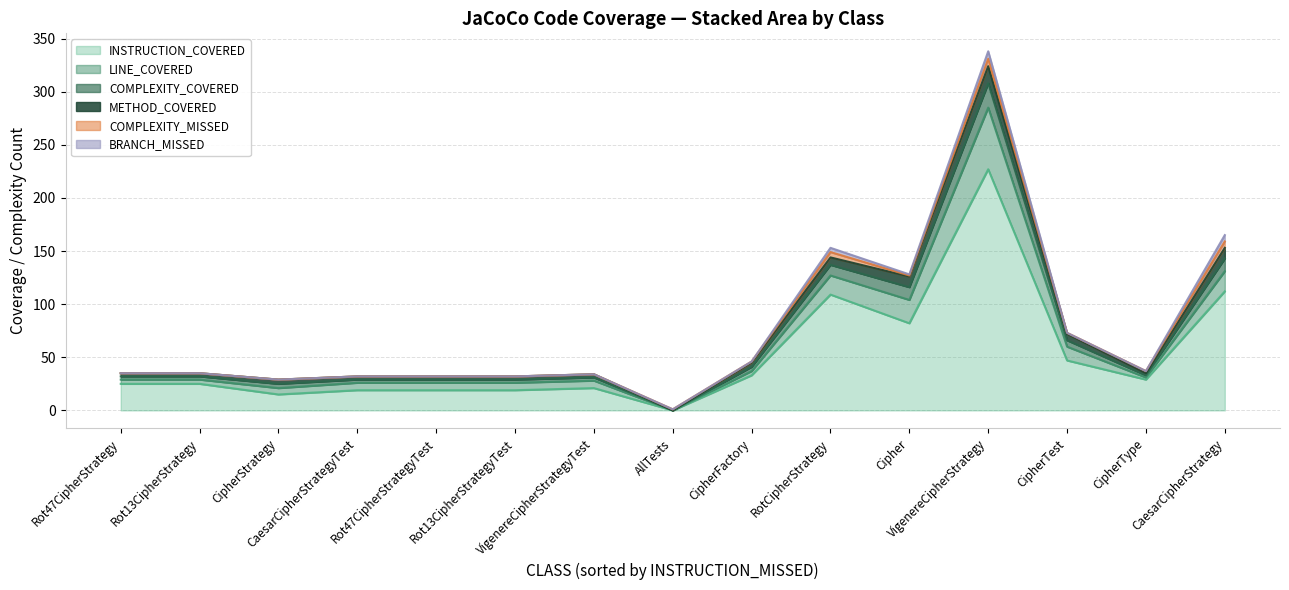

List the series in order of their peak value, lowest first.

COMPLEXITY_MISSED, BRANCH_MISSED, METHOD_COVERED, COMPLEXITY_COVERED, LINE_COVERED, INSTRUCTION_COVERED